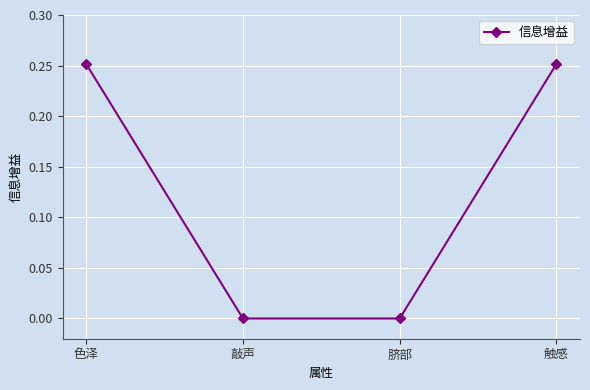

Is this an area chart (filled region under the line)?

No